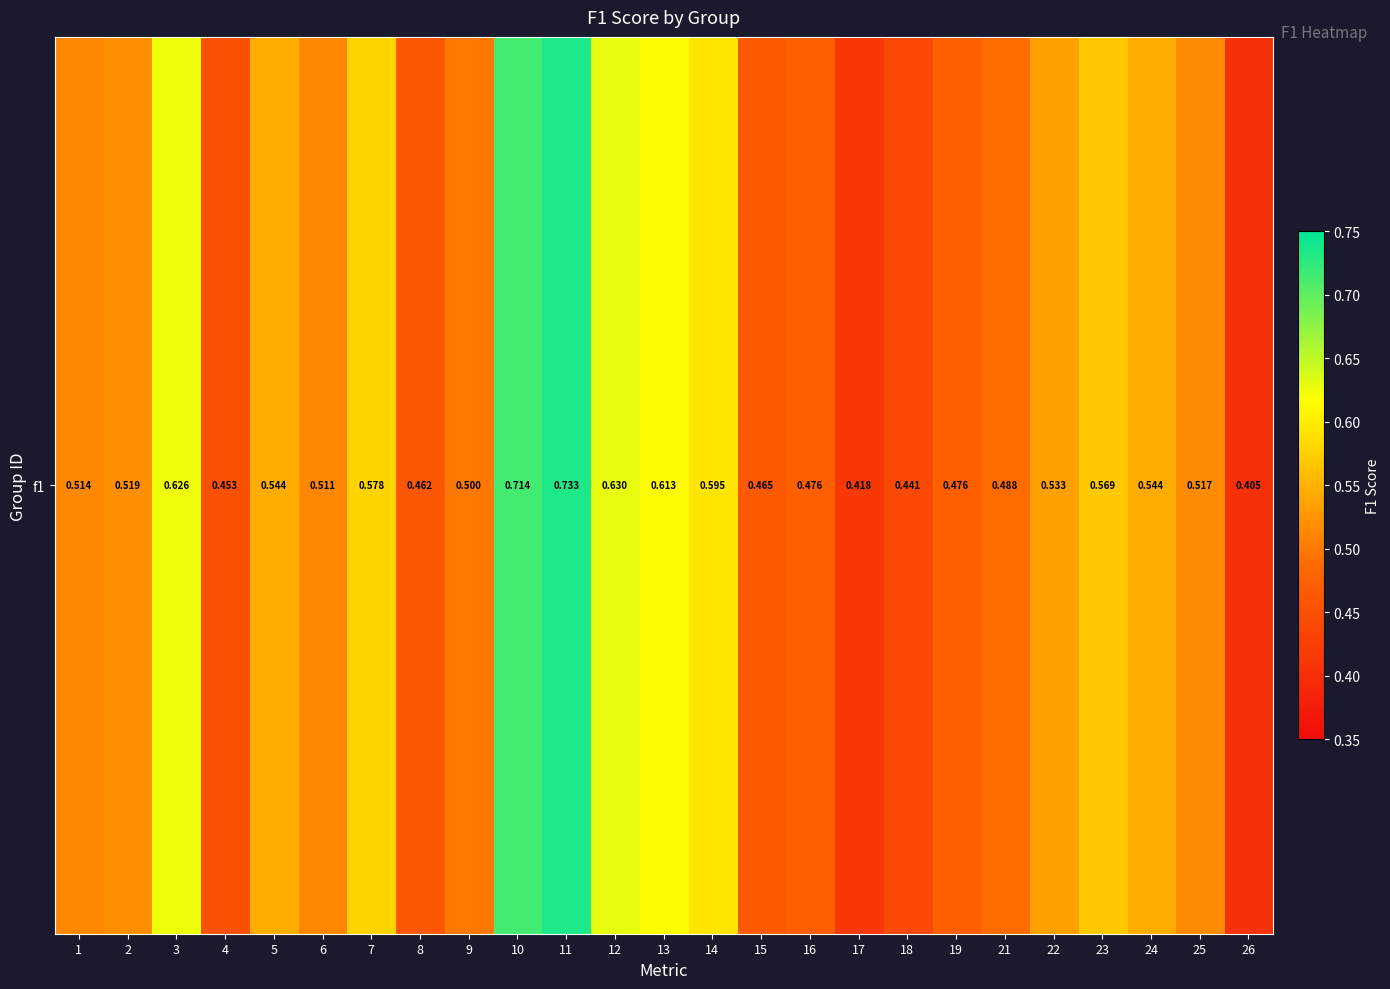

True or false: the data shows 0.7 at 10.

True